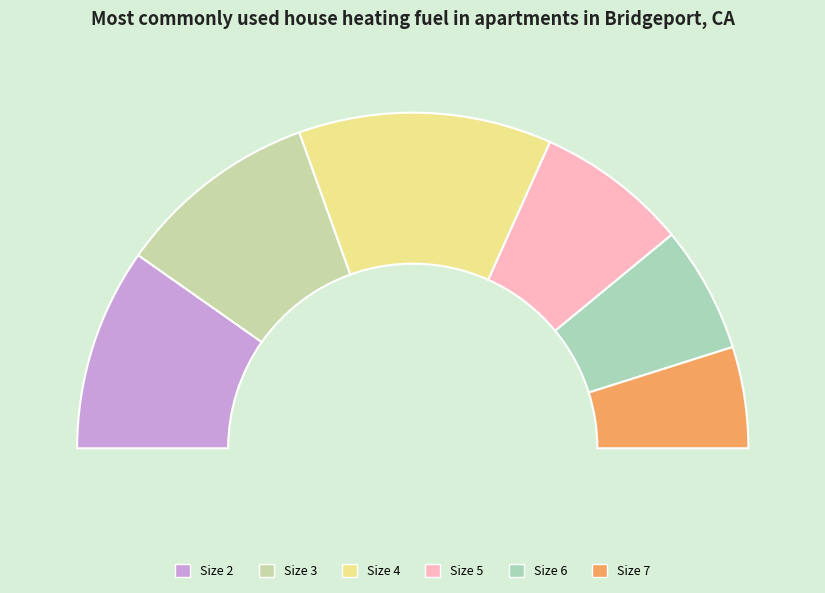

Combined, what portion of the pie is 4 and 3?

43.9%